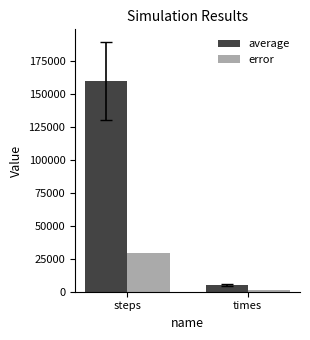

Is the value of average at steps greater than the value of error at steps?

Yes